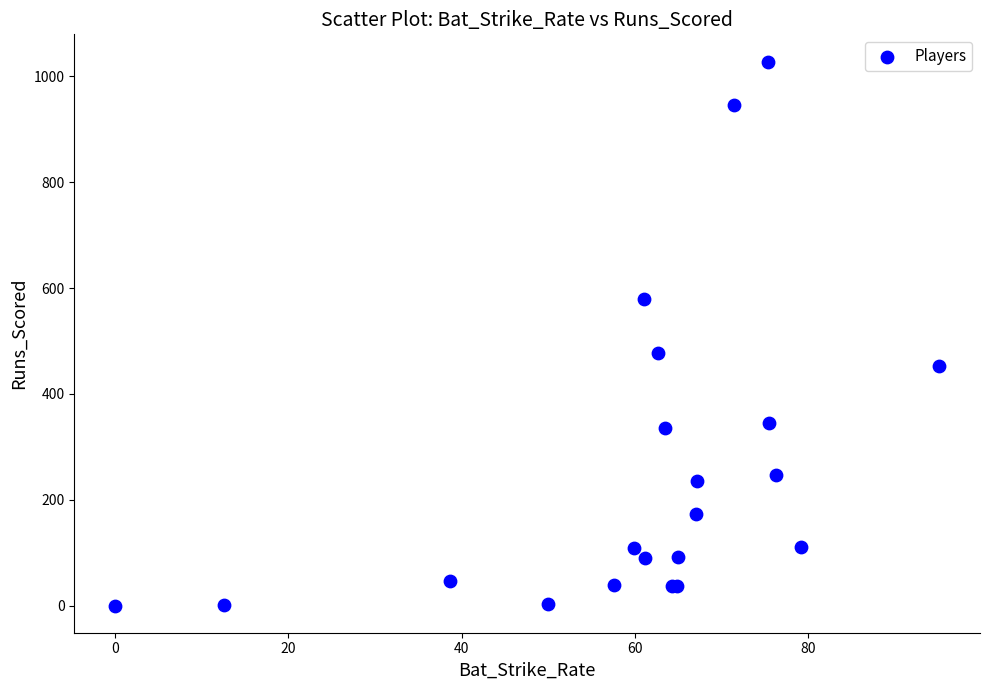

What Y value in the scatter plot is closest to 514?

477